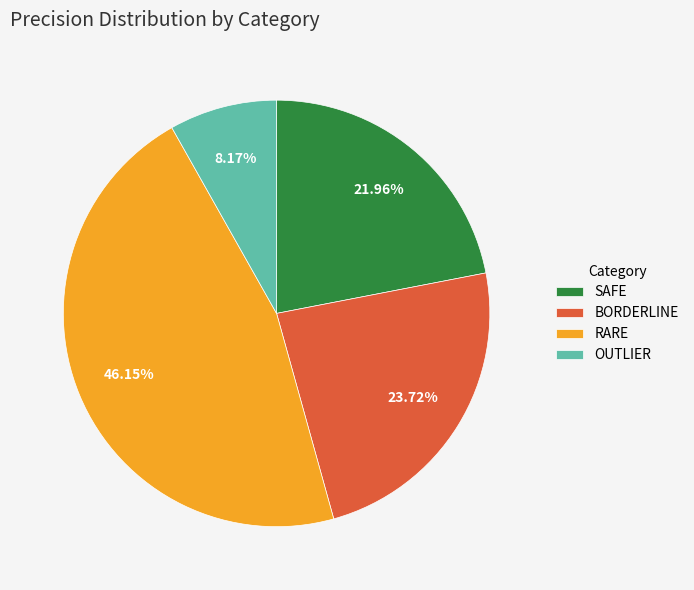

Which has a higher value, RARE or OUTLIER?

RARE